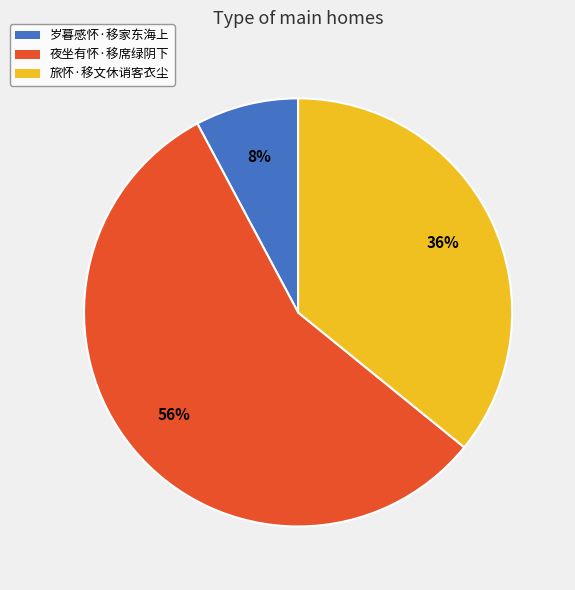

Combined, do 旅怀·移文休诮客衣尘 and 夜坐有怀·移席绿阴下 account for over 50%?

Yes